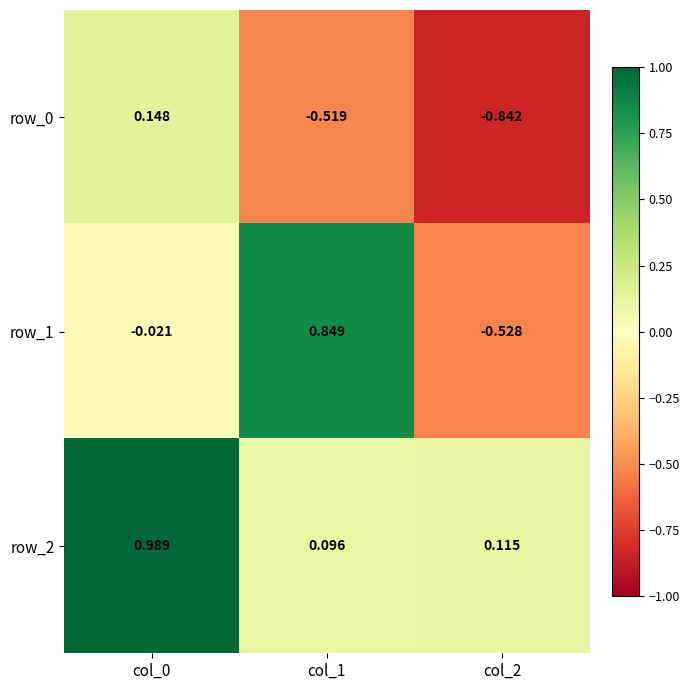

Is the value of row_0 at col_2 greater than the value of row_2 at col_2?

No